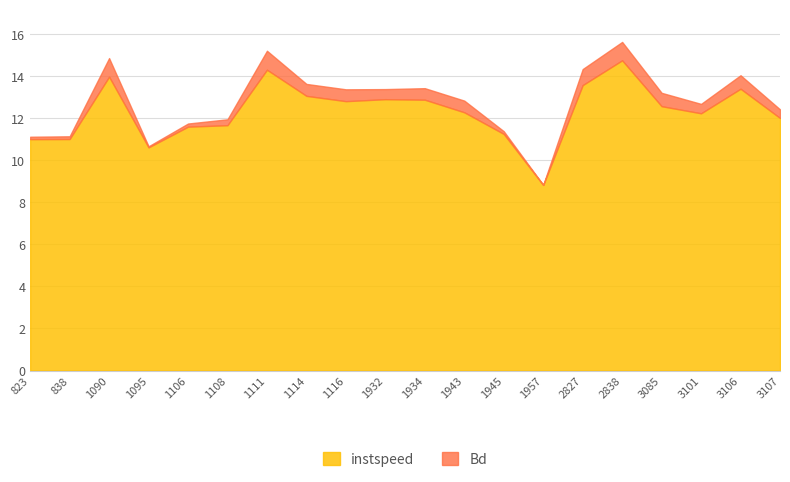

Reading left to right, list all the values displayed in this chart.

instspeed: 823=11.0	838=11.0	1090=14.0	1095=10.6	1106=11.6	1108=11.7	1111=14.3	1114=13.0	1116=12.8	1932=12.9	1934=12.9	1943=12.3	1945=11.2	1957=8.8	2827=13.6	2838=14.7	3085=12.6	3101=12.2	3106=13.4	3107=12.0
Bd: 823=0.1	838=0.1	1090=0.9	1095=0.1	1106=0.2	1108=0.3	1111=0.9	1114=0.6	1116=0.6	1932=0.5	1934=0.5	1943=0.6	1945=0.1	1957=0.0	2827=0.8	2838=0.9	3085=0.6	3101=0.4	3106=0.6	3107=0.4